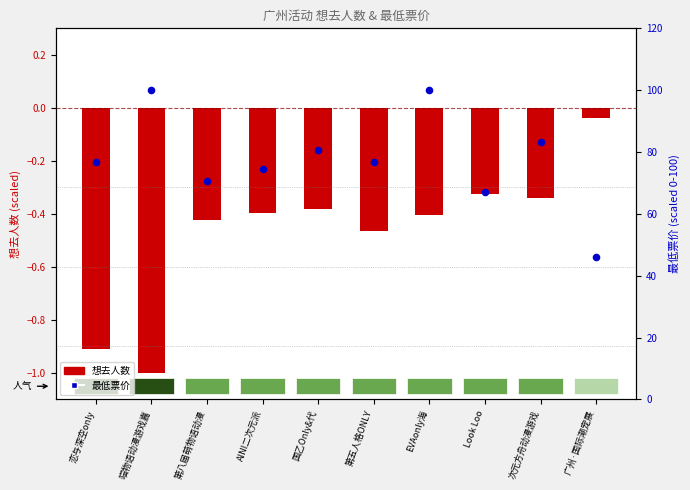

At which category is the sum across all series the highest?

EVAonly海